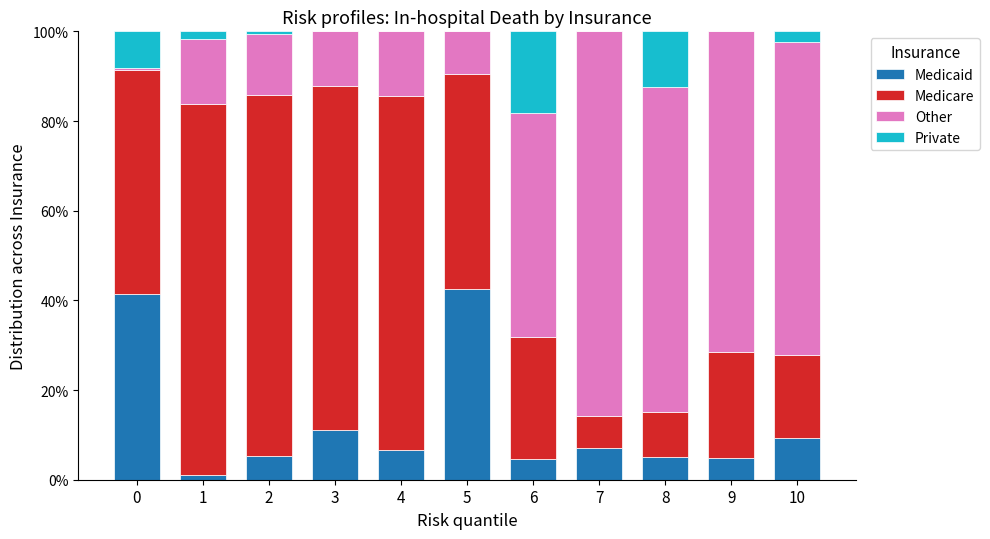

What are all the series names shown in the legend?

Medicaid, Medicare, Other, Private